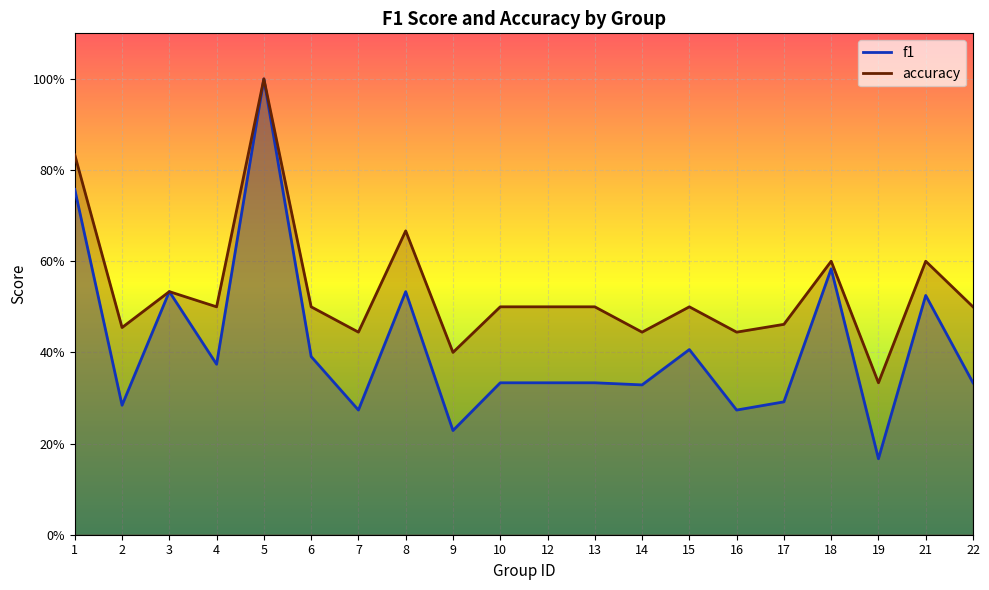

Reading left to right, transcribe all the data shown in this chart.

f1: 1=0.8	2=0.3	3=0.5	4=0.4	5=1.0	6=0.4	7=0.3	8=0.5	9=0.2	10=0.3	12=0.3	13=0.3	14=0.3	15=0.4	16=0.3	17=0.3	18=0.6	19=0.2	21=0.5	22=0.3
accuracy: 1=0.8	2=0.5	3=0.5	4=0.5	5=1.0	6=0.5	7=0.4	8=0.7	9=0.4	10=0.5	12=0.5	13=0.5	14=0.4	15=0.5	16=0.4	17=0.5	18=0.6	19=0.3	21=0.6	22=0.5